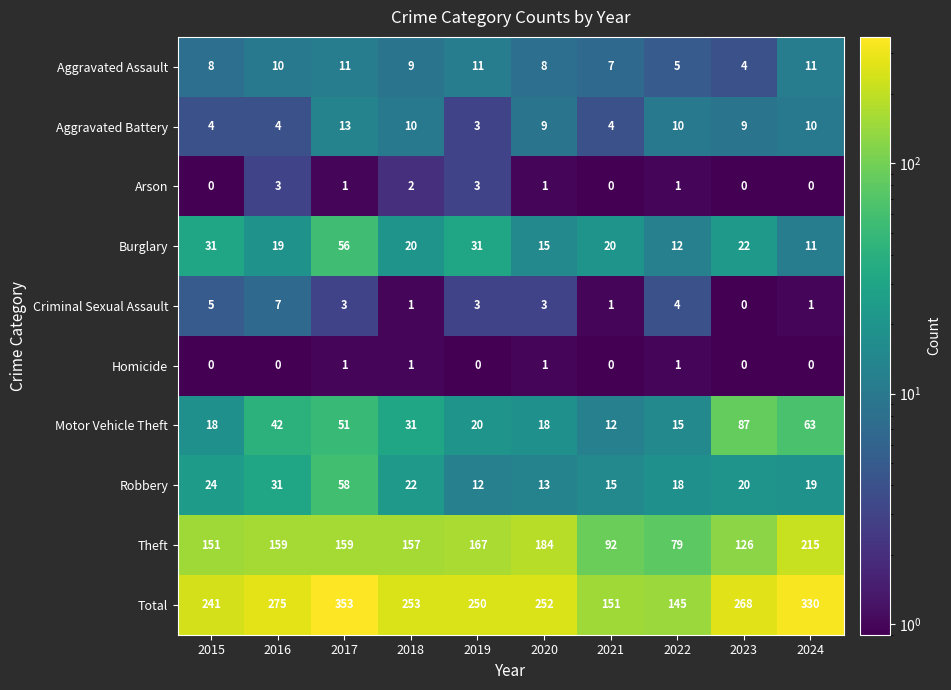

The value of Arson at 2024 is 0. True or false?

True